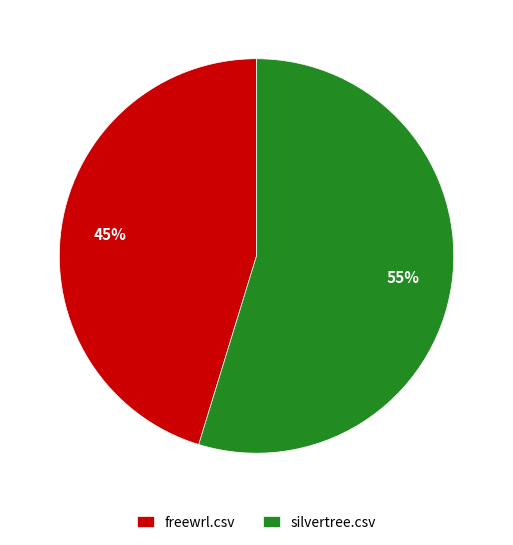

Rank the categories by value from highest to lowest.

silvertree.csv, freewrl.csv